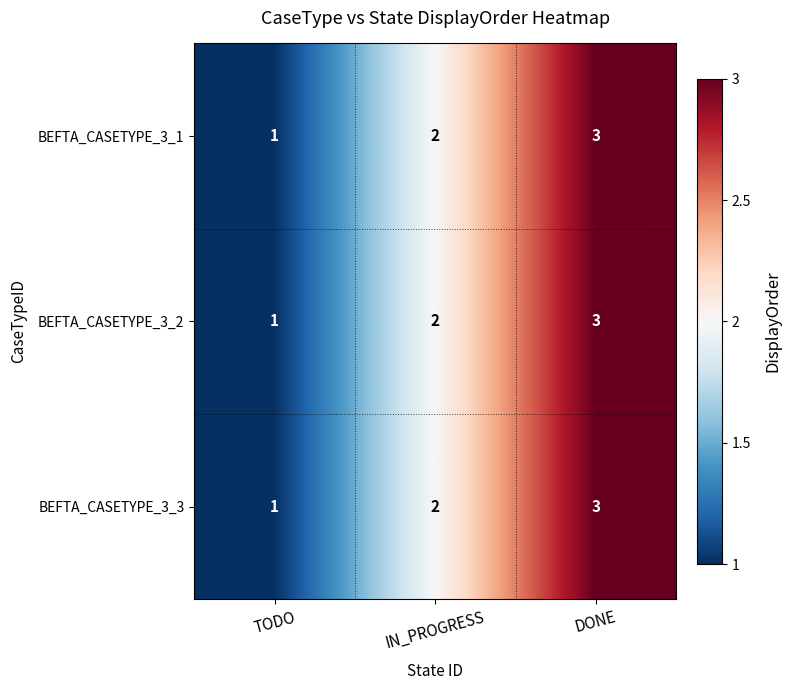

What is the maximum value for BEFTA_CASETYPE_3_3?

3